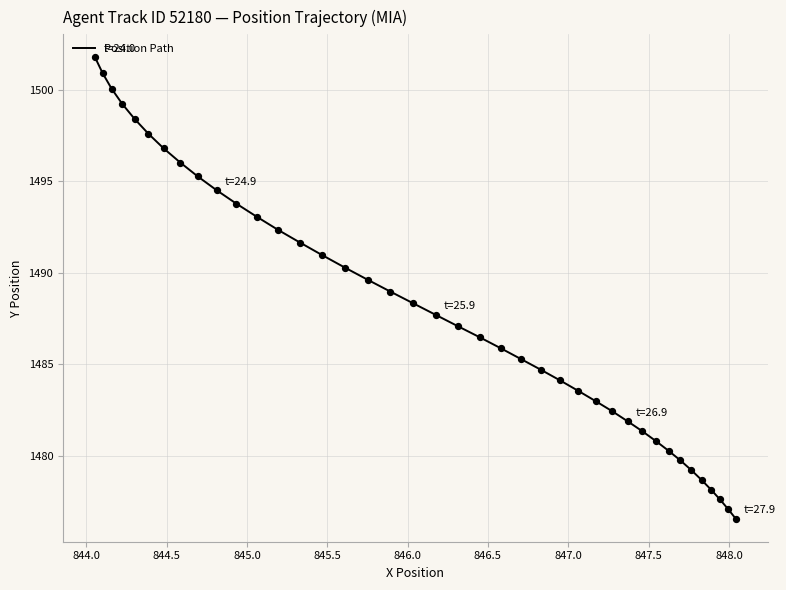

What is the difference between the maximum and minimum values?

25.2